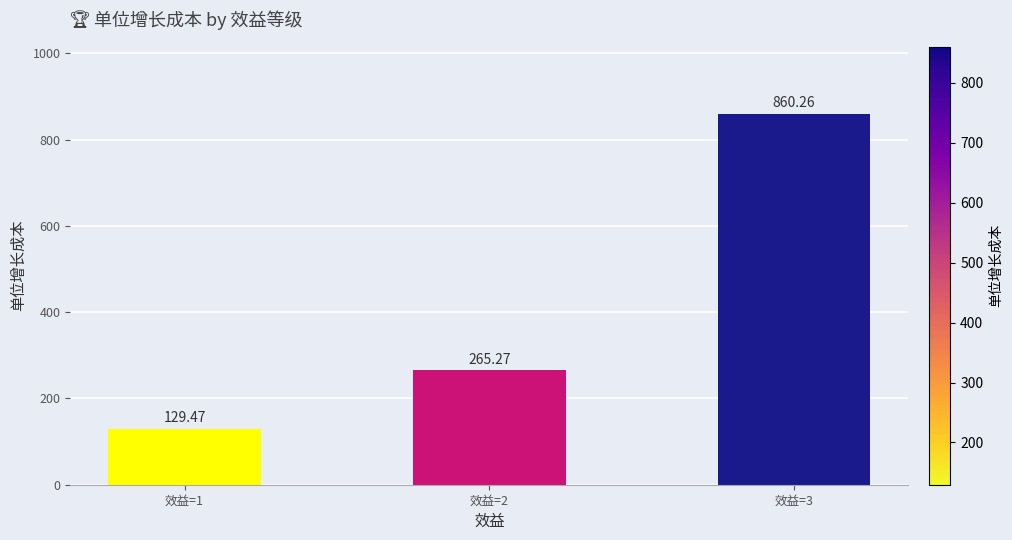

List the labels in order of value, largest first.

效益=3, 效益=2, 效益=1